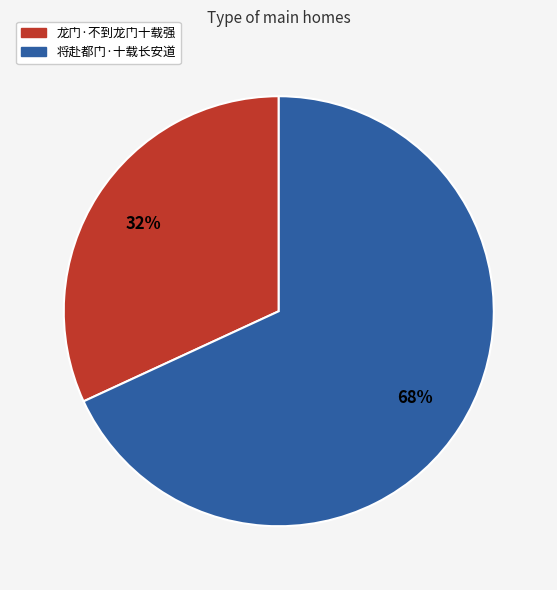

To the nearest percent, what percentage of the pie is 龙门·不到龙门十载强?

32%